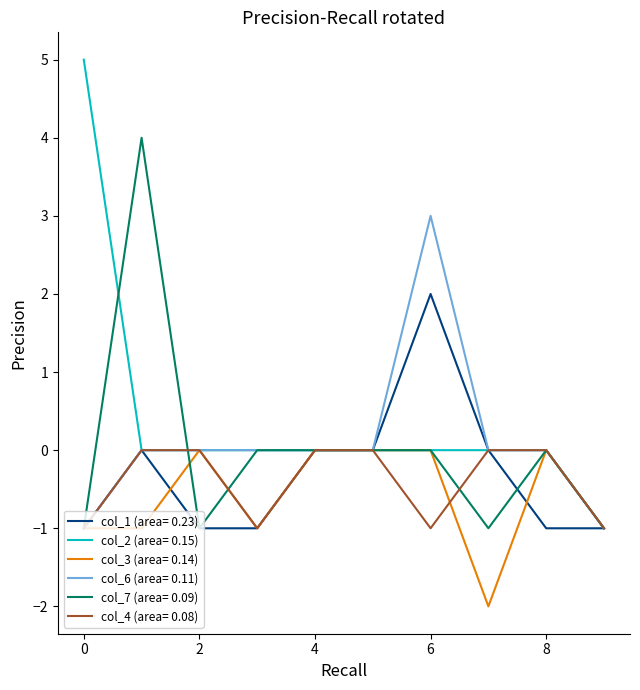

What is the maximum value shown in the chart?

5